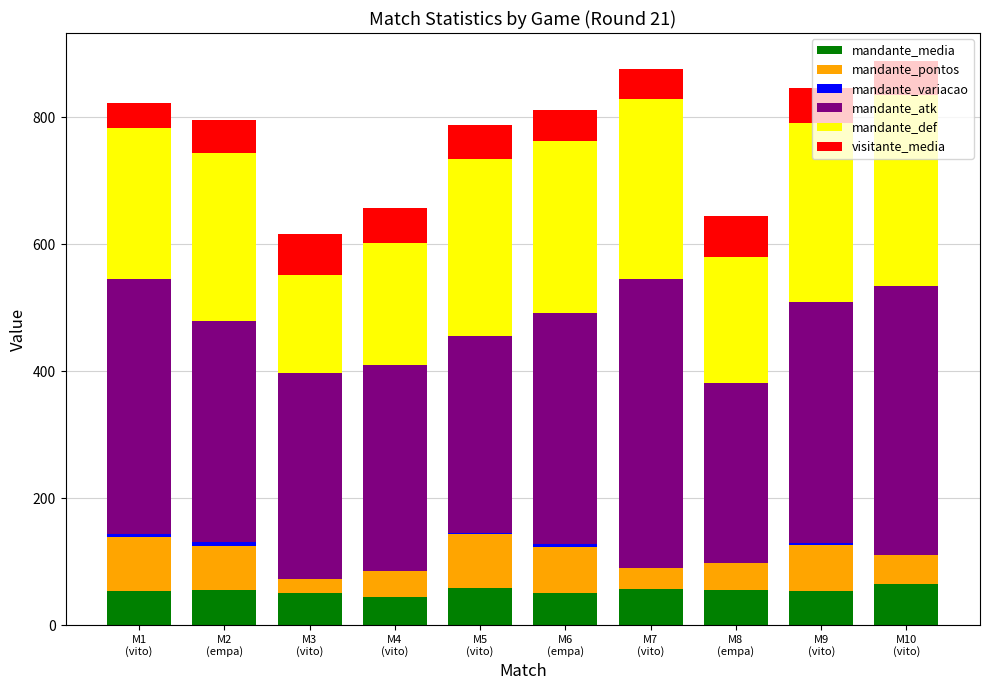

What is the highest value of the mandante_media series?

64.6